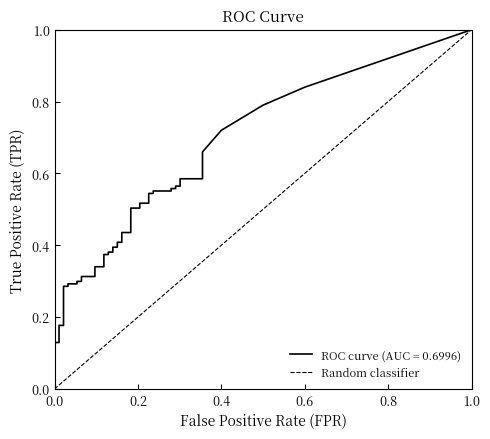

How many categories are shown in the chart?

2